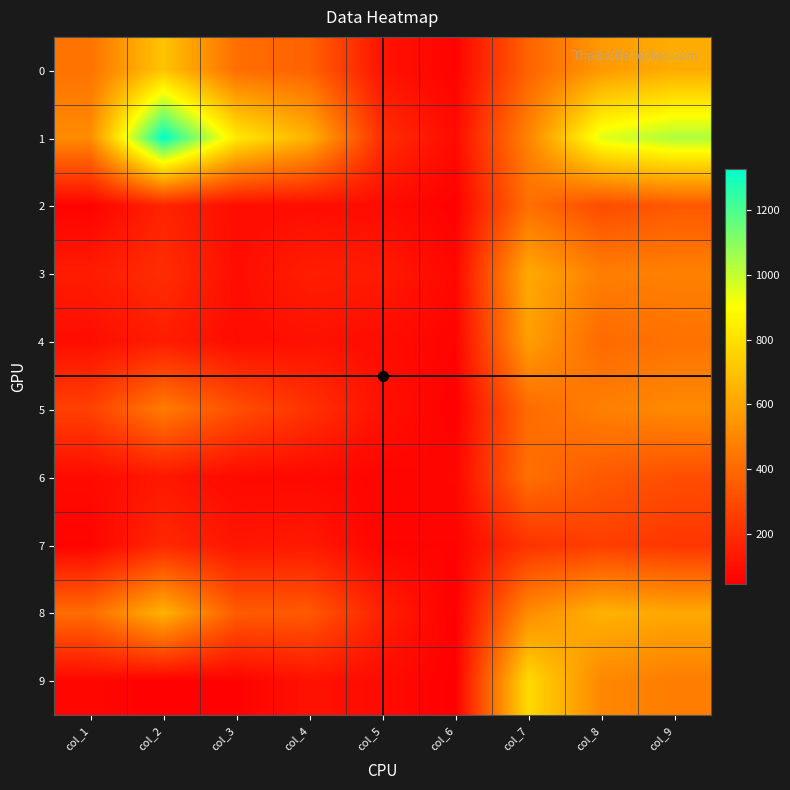

Rank the series at col_6 from lowest to highest value.

9, 8, 5, 2, 0, 4, 7, 6, 3, 1